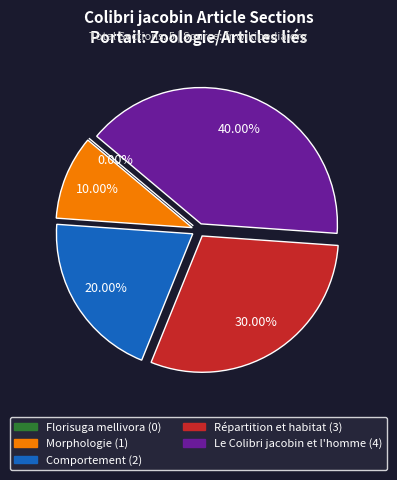

Combined, what portion of the pie is Répartition et habitat and Florisuga mellivora?

30.0%